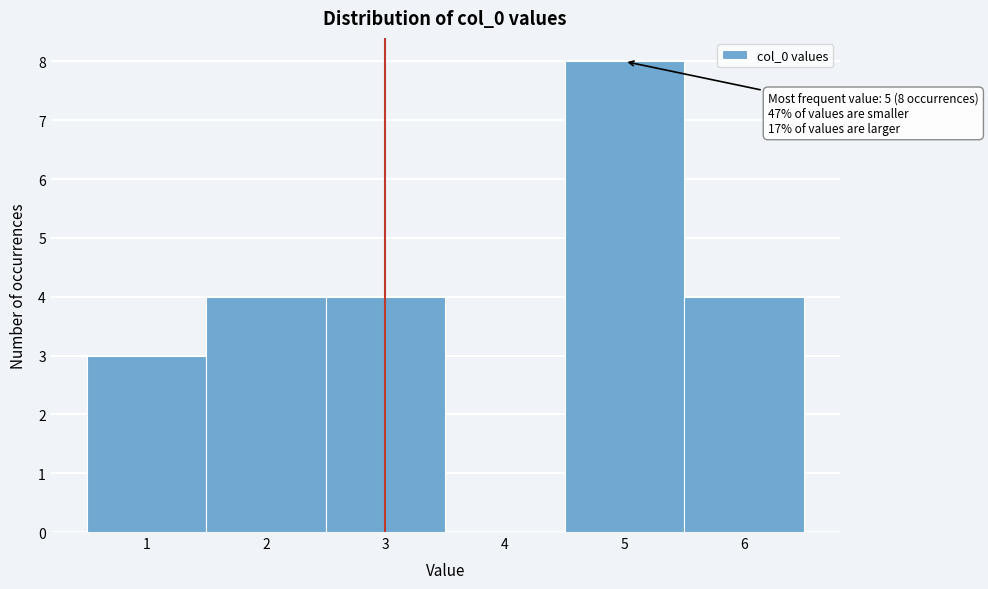

Which range on the x-axis has the tallest bar?

4.5 to 5.5